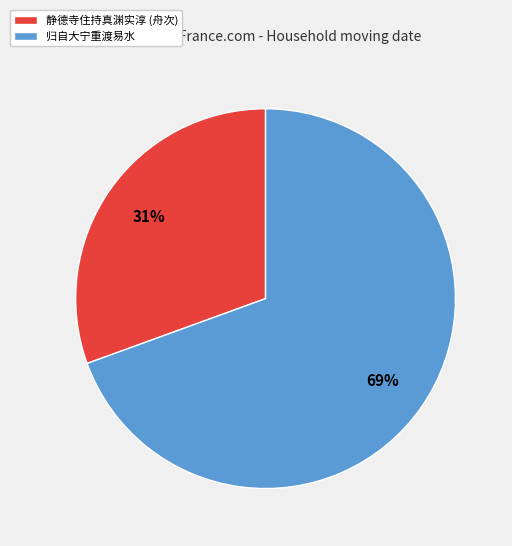

How many segments does this pie chart have?

2